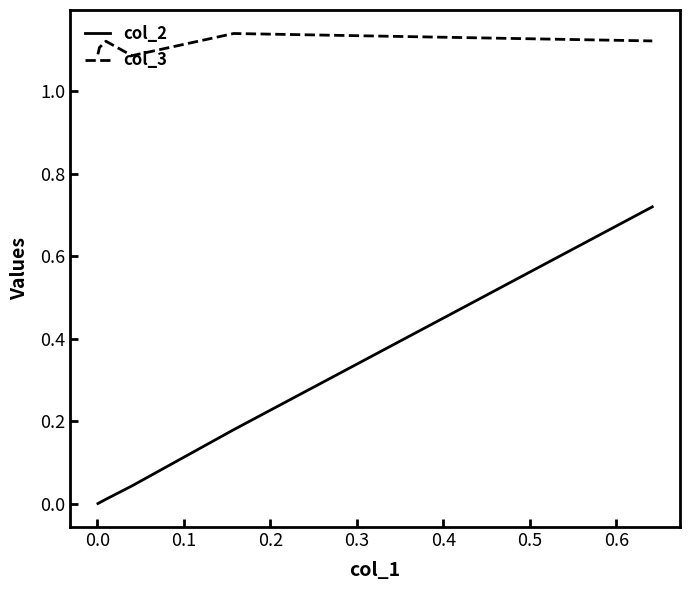

How many lines are shown in the chart?

2